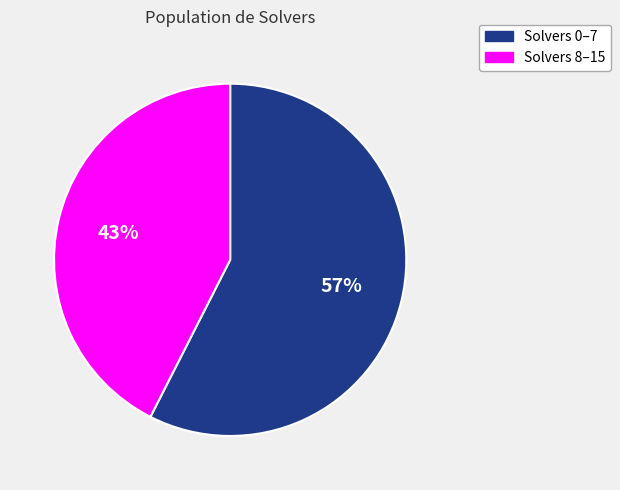

How many slices are in this pie chart?

2